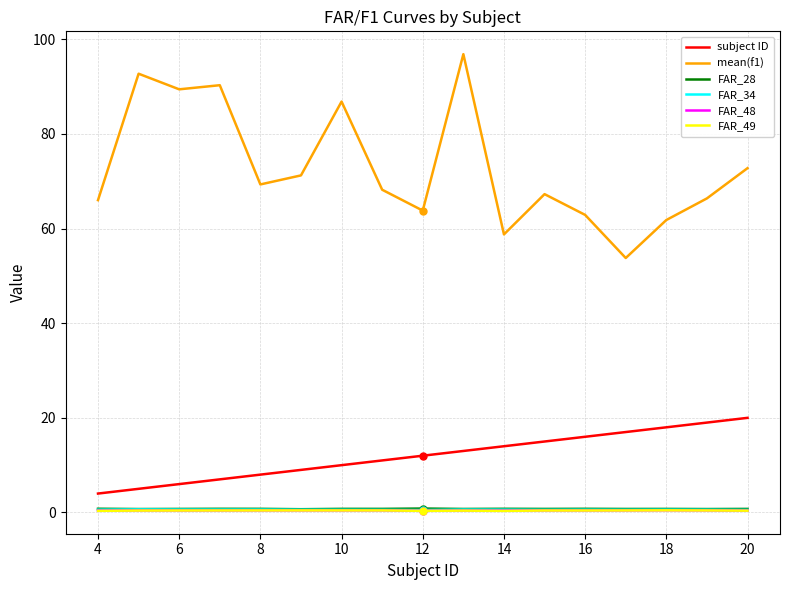

Which series has the largest range (max minus min)?

mean(f1)